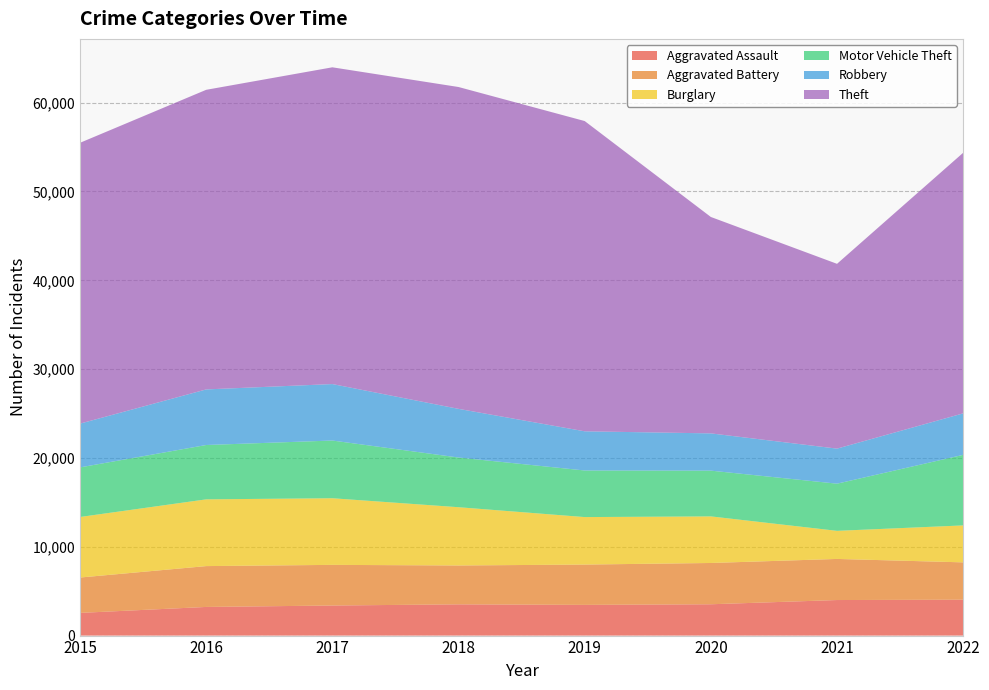

Reading left to right, what are all the values shown in this chart?

Aggravated Assault: 2554	3225	3385	3517	3456	3526	4002	4041
Aggravated Battery: 3982	4599	4576	4377	4540	4648	4628	4203
Burglary: 6818	7515	7503	6560	5347	5246	3163	4161
Motor Vehicle Theft: 5584	6118	6497	5594	5245	5151	5311	7943
Robbery: 4928	6259	6358	5479	4412	4195	3946	4671
Theft: 31618	33733	35664	36237	34932	24365	20807	29343